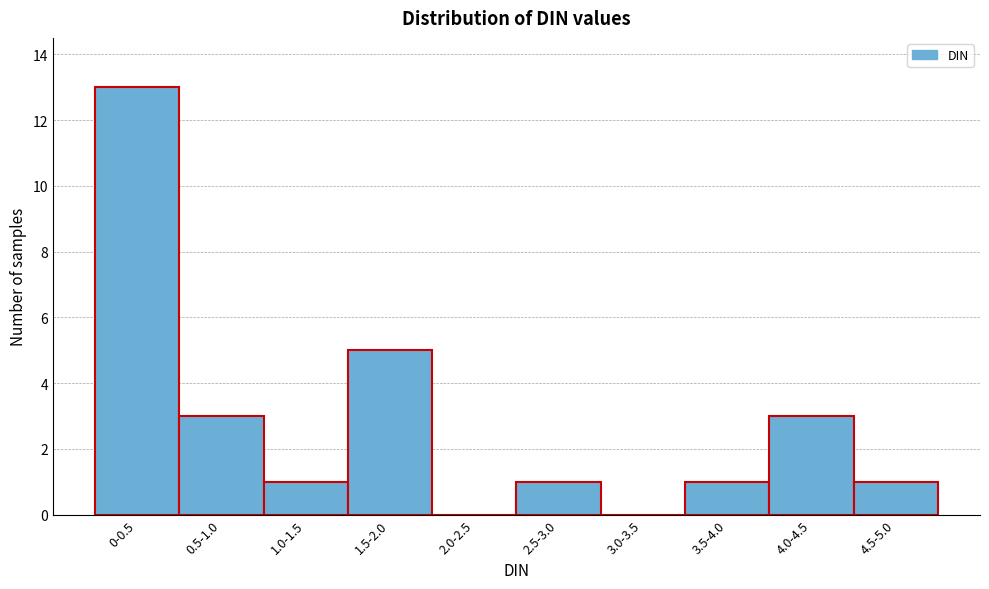

Reading left to right, list all the values displayed in this chart.

0-0.5=13	0.5-1.0=3	1.0-1.5=1	1.5-2.0=5	2.0-2.5=0	2.5-3.0=1	3.0-3.5=0	3.5-4.0=1	4.0-4.5=3	4.5-5.0=1